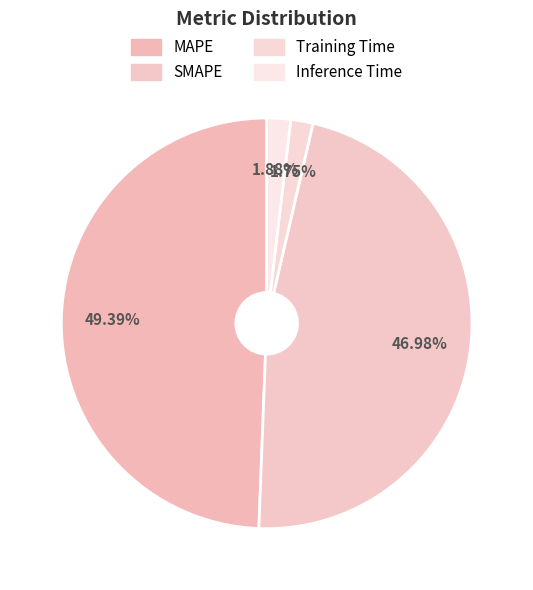

To the nearest percent, what is the average slice percentage?

25%